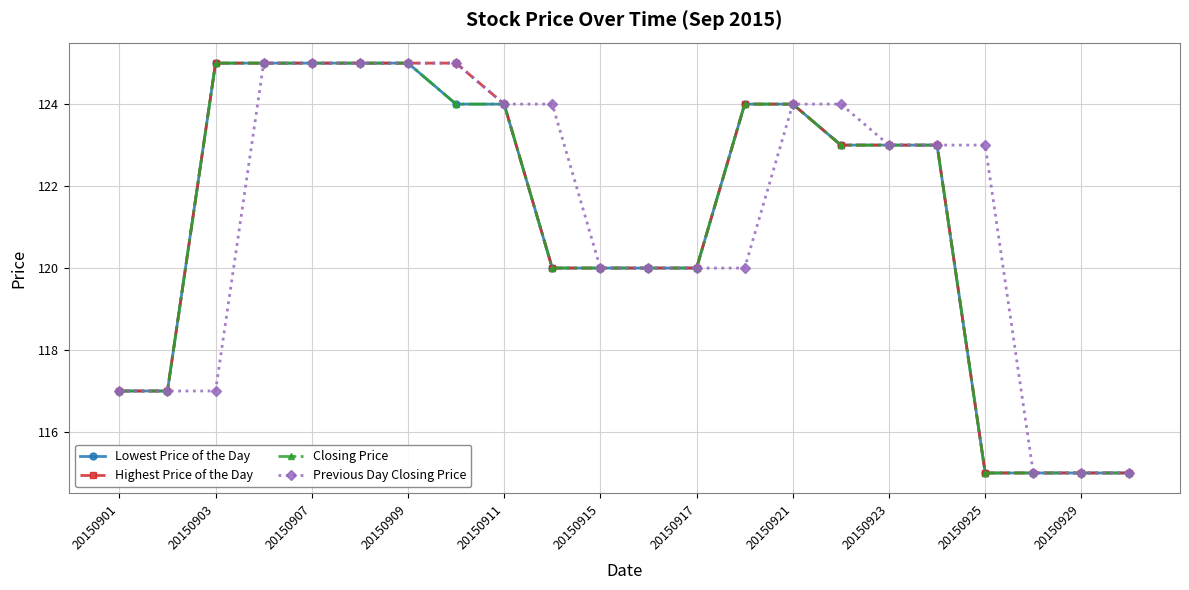

Count the Previous Day Closing Price values in the range 117 to 124.

14